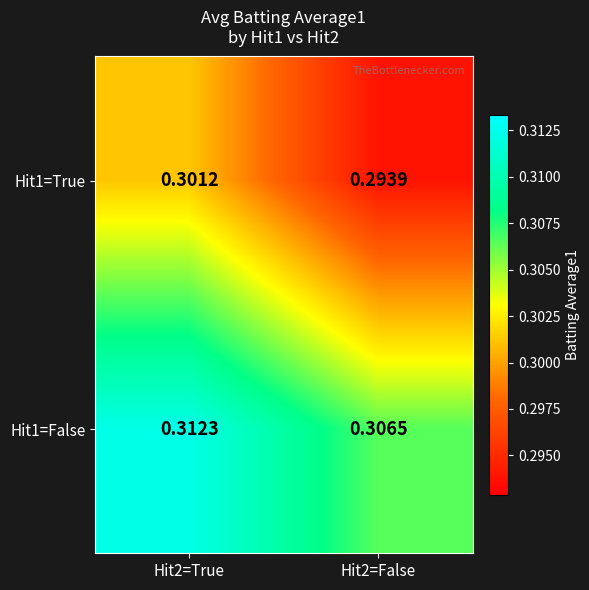

Rank the series by their average value, from highest to lowest.

Hit1=False, Hit1=True